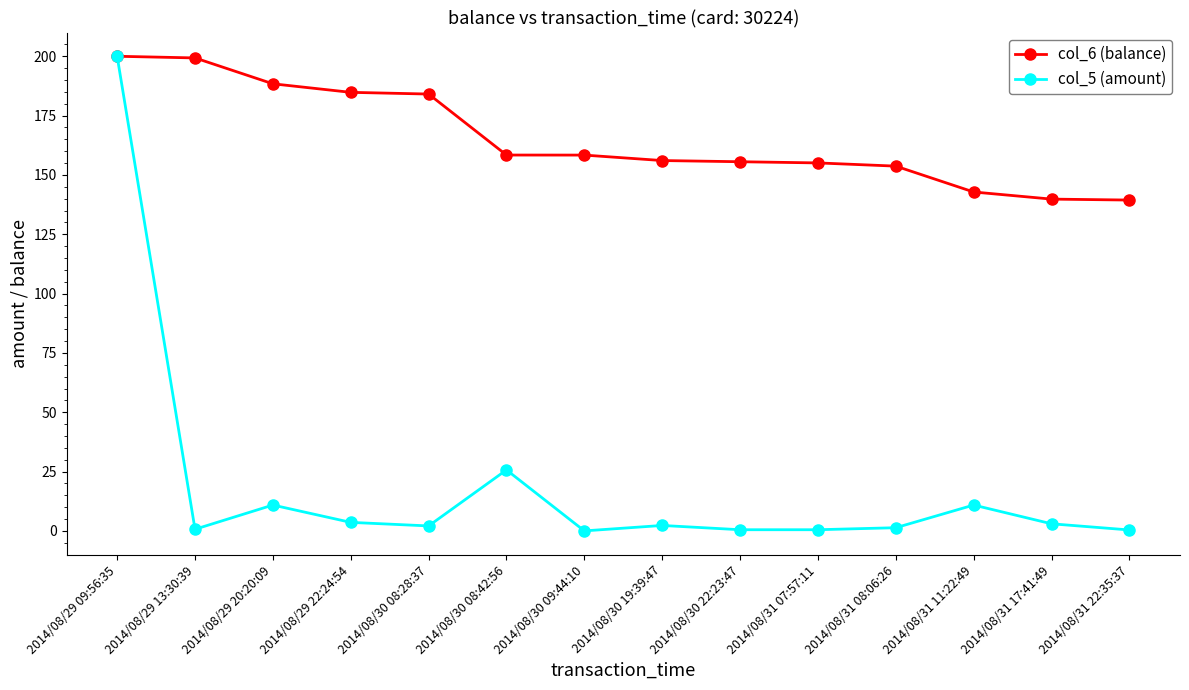

What is the label of the 1st point from the left?

2014/08/29 09:56:35